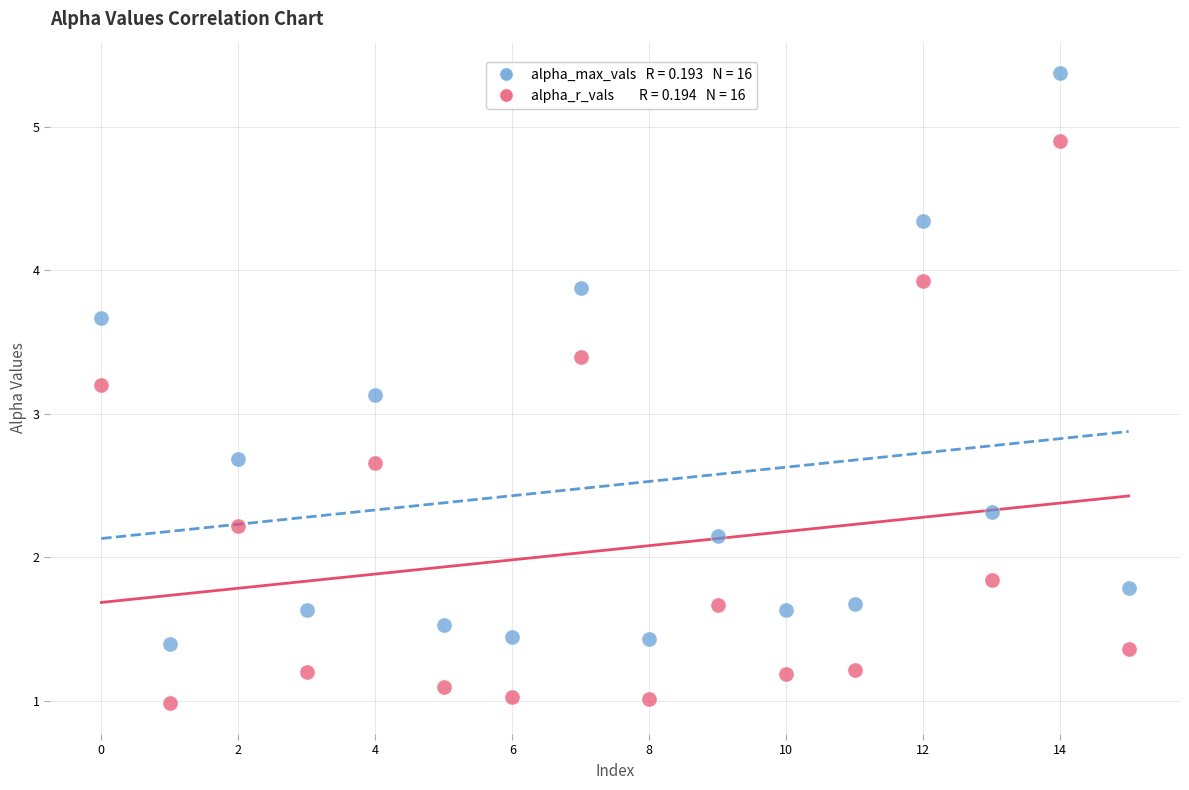

Across all data points, what is the range of Y values (max minus min)?

4.4